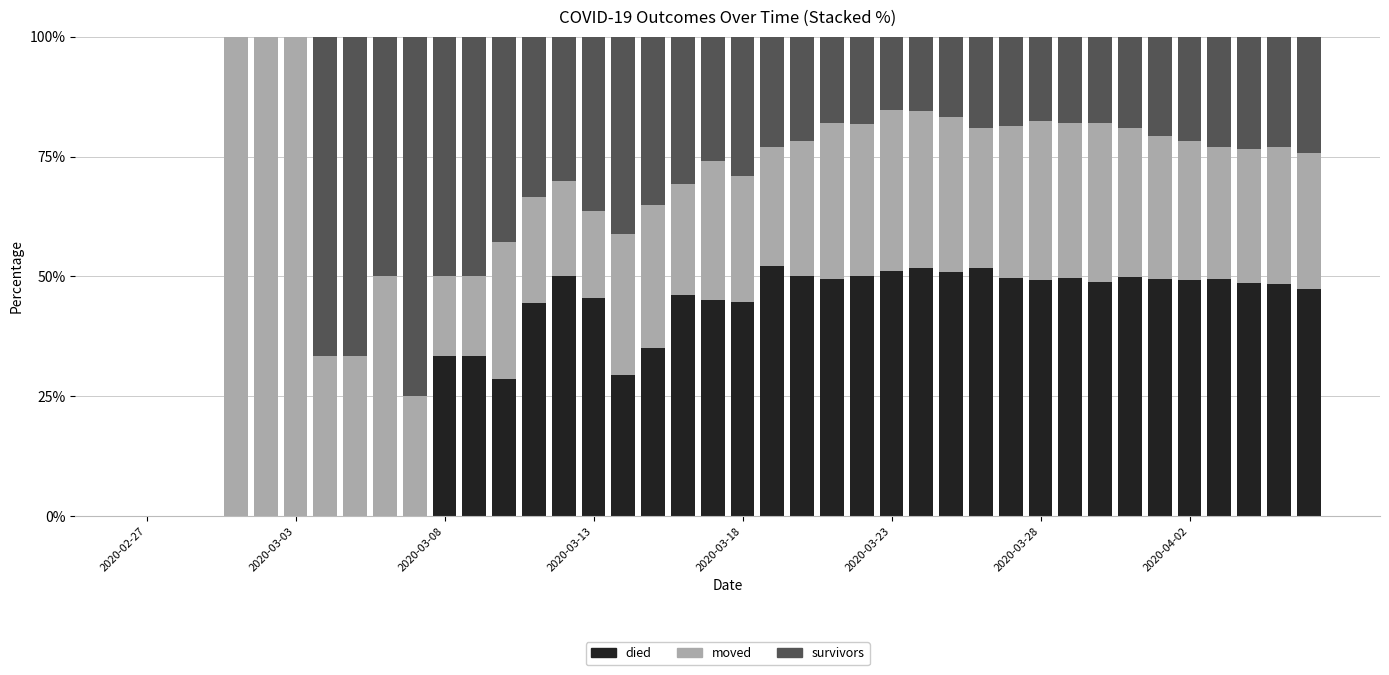

What is the highest value of the died series?

52.1